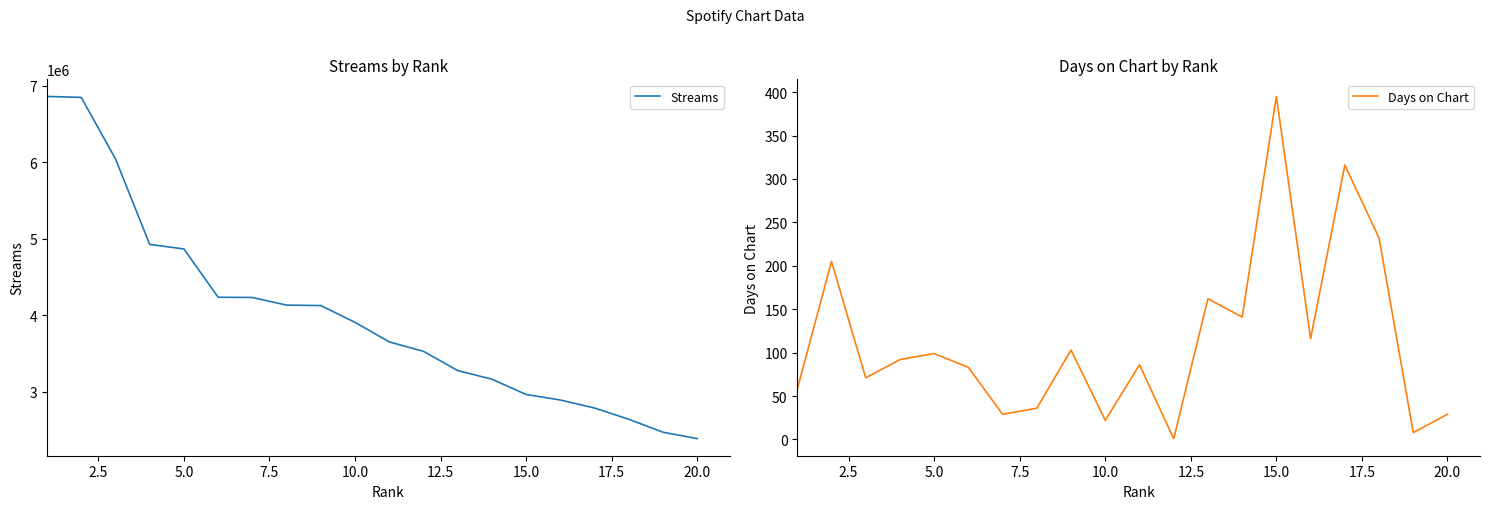

True or false: Days on Chart and Streams cross at least once.

False